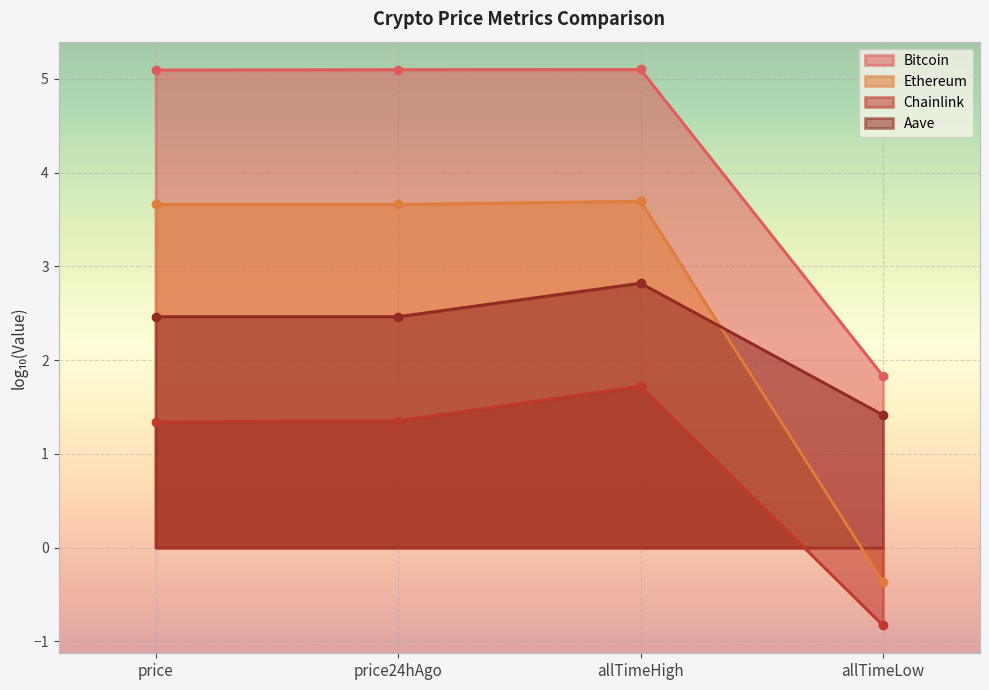

How many data points does each series have?

4